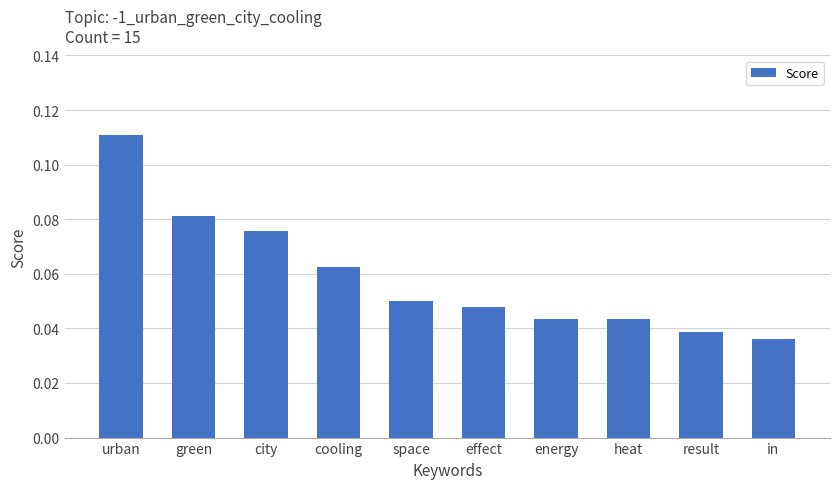

How many bars are there in total?

10